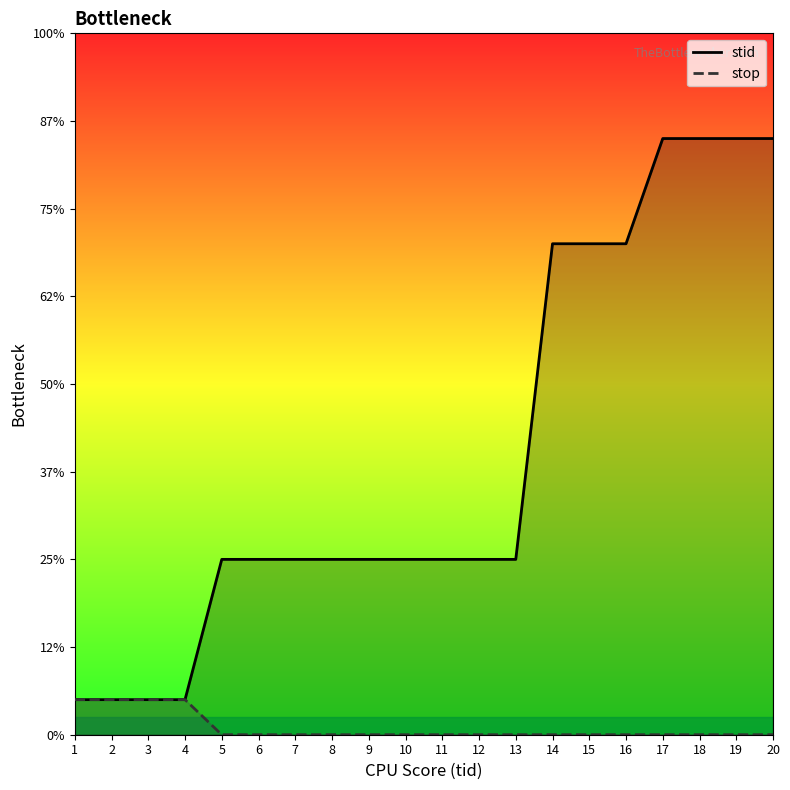

Reading right to left, list all the values displayed in this chart.

stid: 20=17	19=17	18=17	17=17	16=14	15=14	14=14	13=5	12=5	11=5	10=5	9=5	8=5	7=5	6=5	5=5	4=1	3=1	2=1	1=1
stop: 20=0	19=0	18=0	17=0	16=0	15=0	14=0	13=0	12=0	11=0	10=0	9=0	8=0	7=0	6=0	5=0	4=1	3=1	2=1	1=1